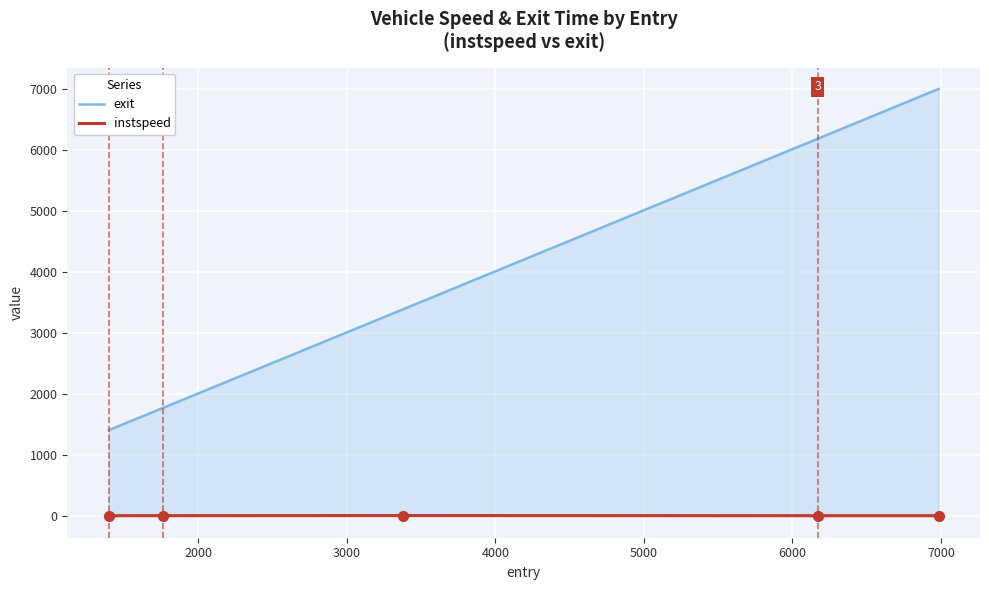

Which series has the largest range (max minus min)?

exit